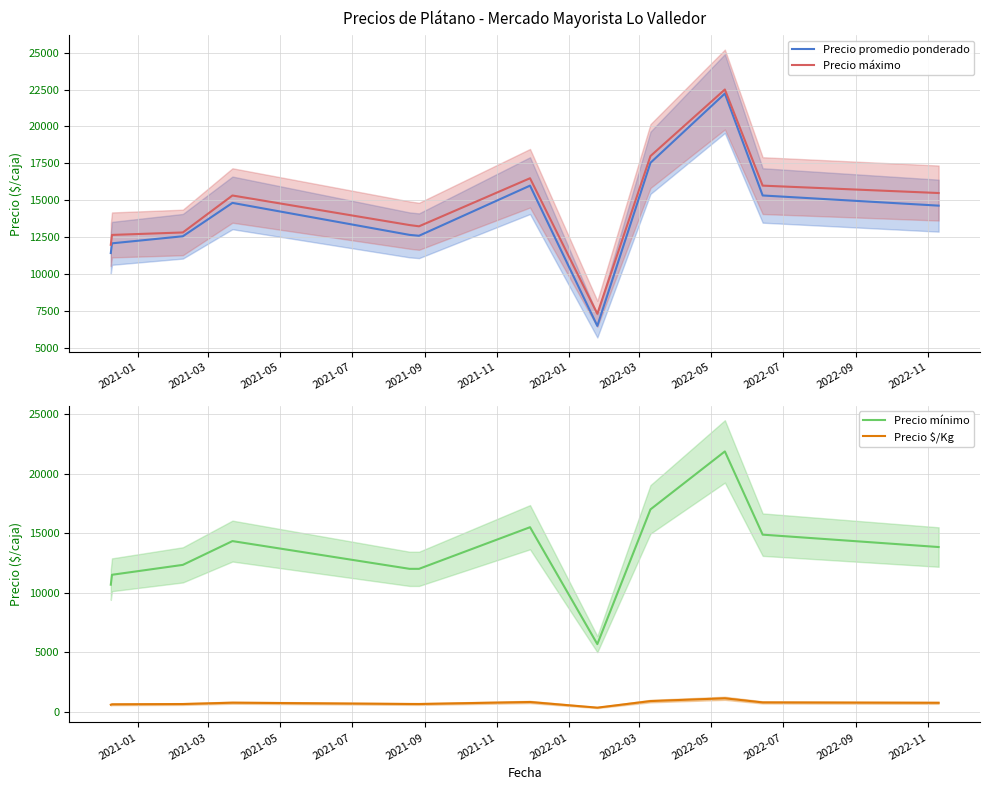

What are all the series names shown in the legend?

Precio promedio ponderado, Precio máximo, Precio mínimo, Precio $/Kg